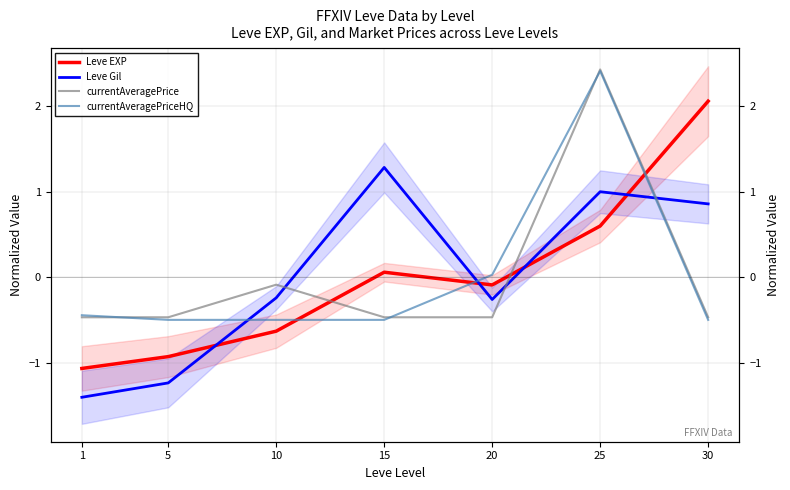

Is the value of Leve Gil at 20 greater than the value of Leve EXP at 15?

No